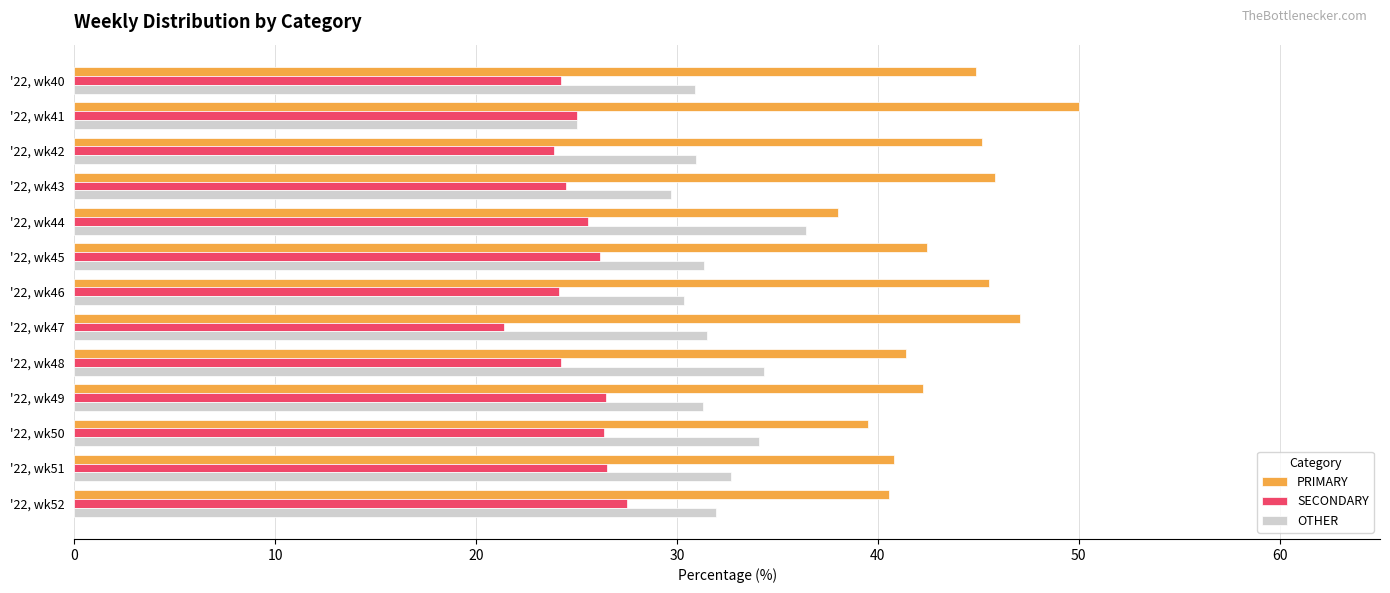

The OTHER series shows 54.4 at '22, wk47. True or false?

False